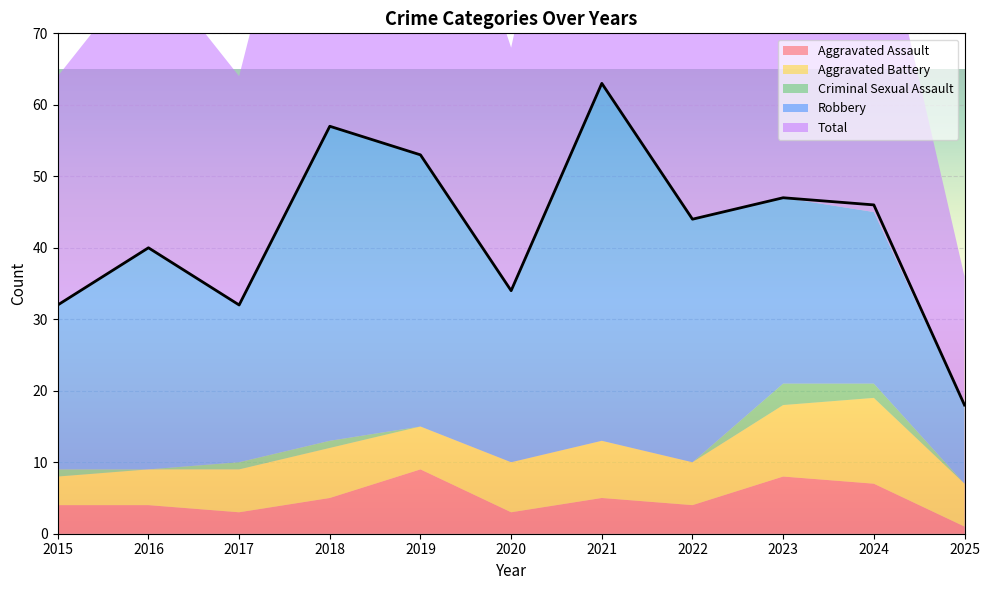

Reading right to left, what are all the values shown in this chart?

Aggravated Assault: 1	7	8	4	5	3	9	5	3	4	4
Aggravated Battery: 6	12	10	6	8	7	6	7	6	5	4
Criminal Sexual Assault: 0	2	3	0	0	0	0	1	1	0	1
Robbery: 11	24	26	34	50	24	38	44	22	31	23
Total: 18	46	47	44	63	34	53	57	32	40	32